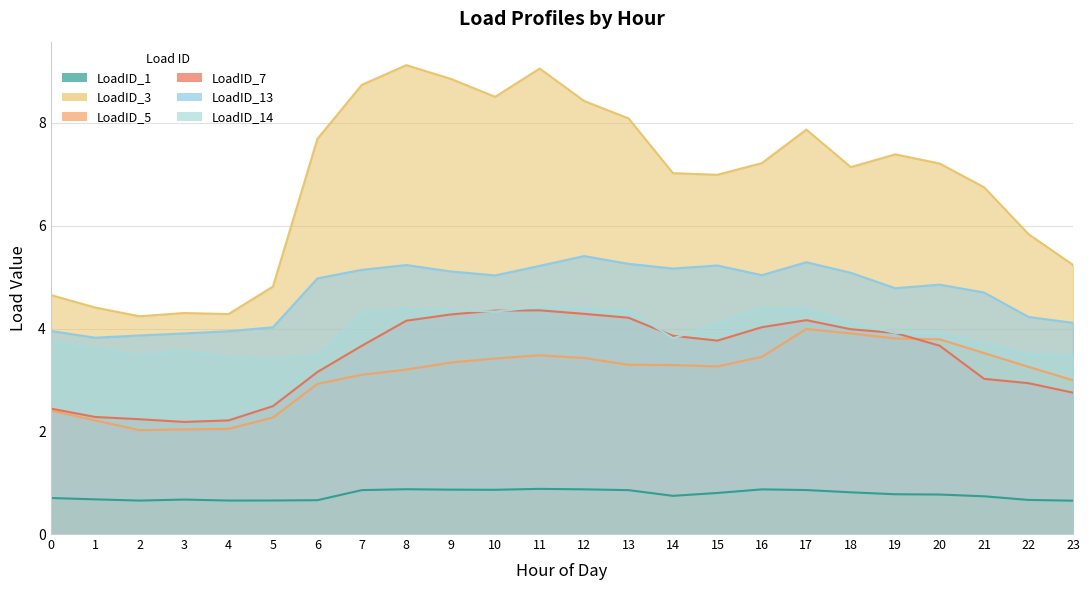

What is the difference between the LoadID_5 values at 1 and 10?

1.2